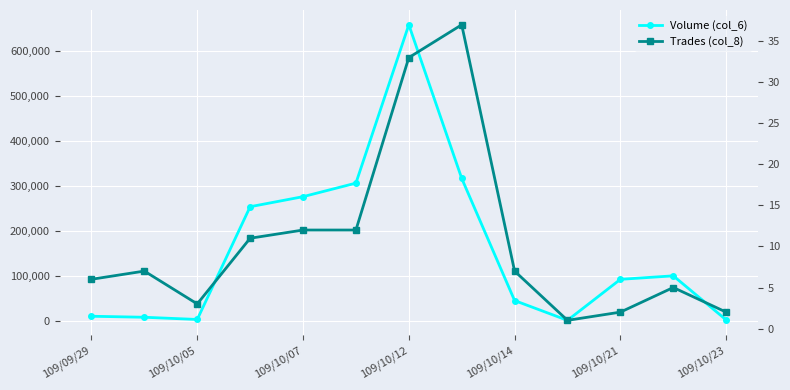

Between 109/09/29 and 109/10/21, which is larger?

109/10/21